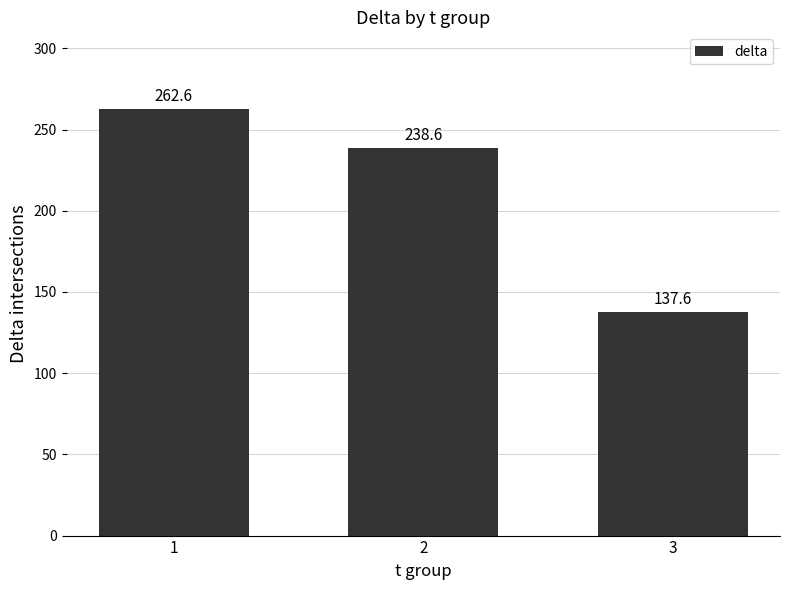

What is the smallest value displayed?

137.6